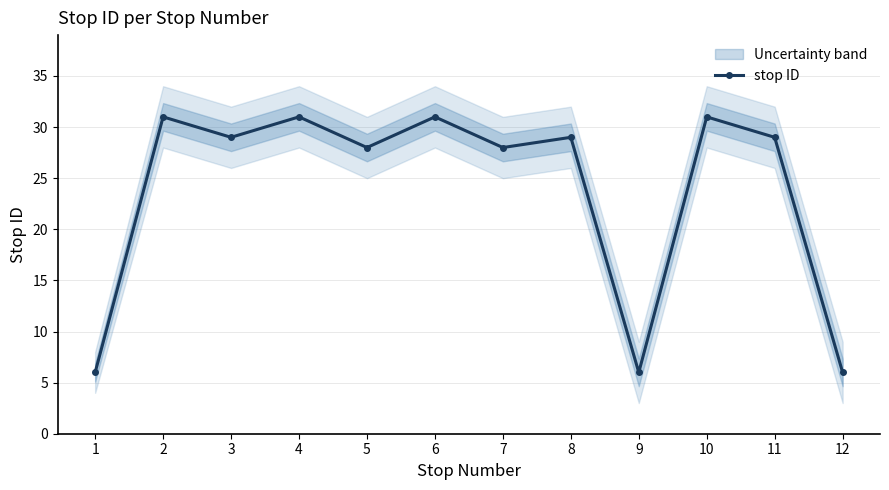

Between 5 and 12, which is larger?

5